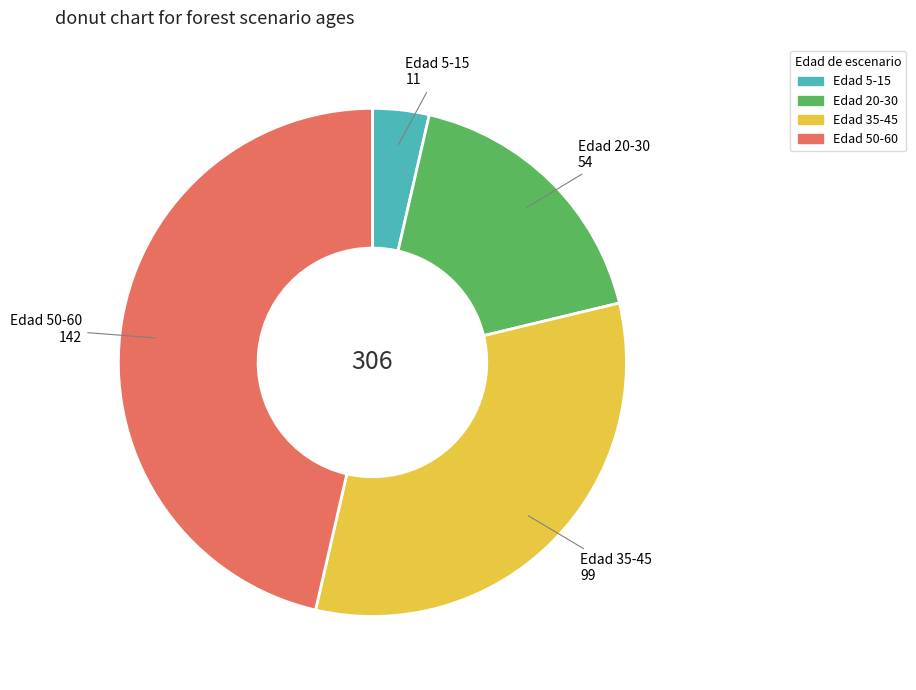

Count the number of slices in the pie.

4